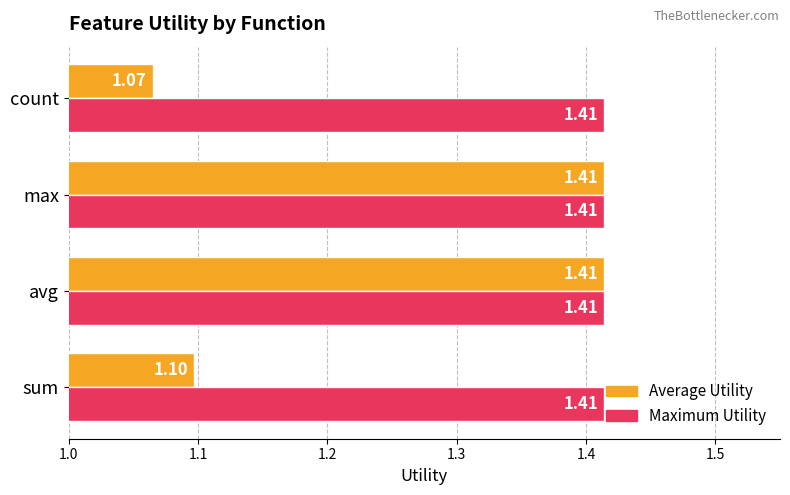

Rank the series at count from lowest to highest value.

Average Utility, Maximum Utility